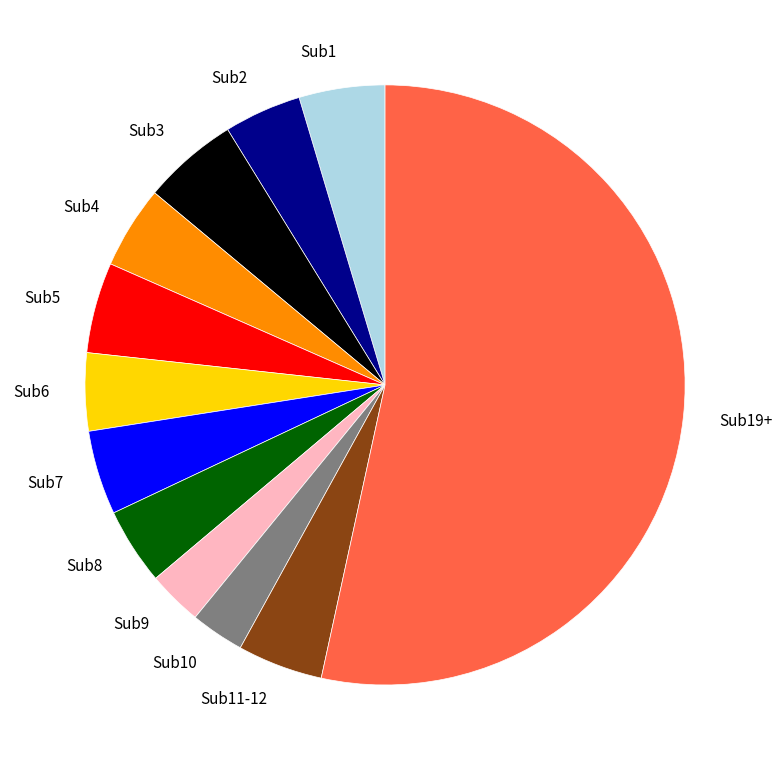

Is the sum of Sub3 and Sub6 greater than half?

No